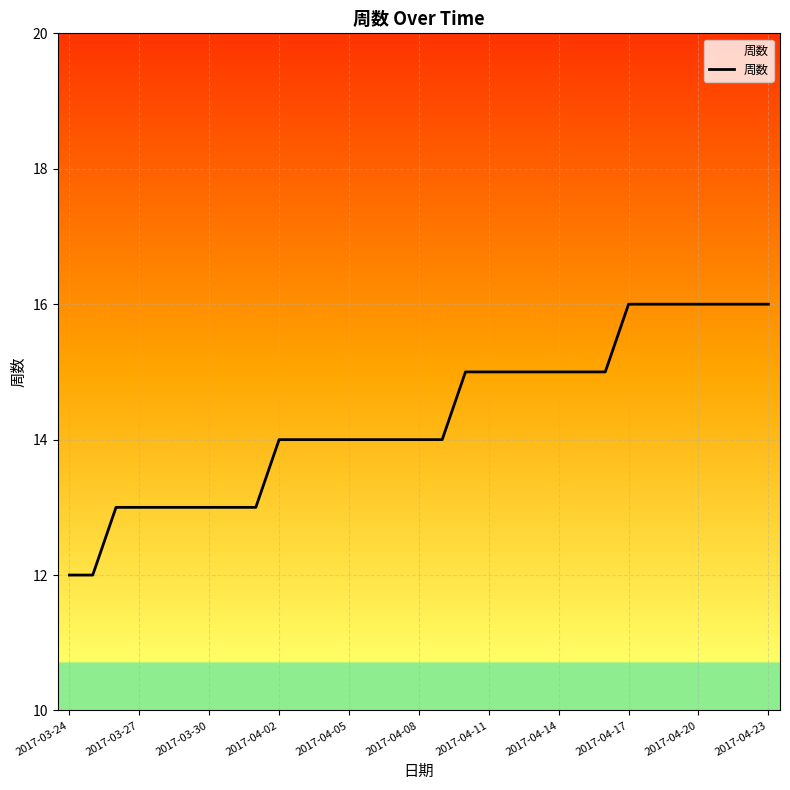

What is the minimum value shown in the chart?

12